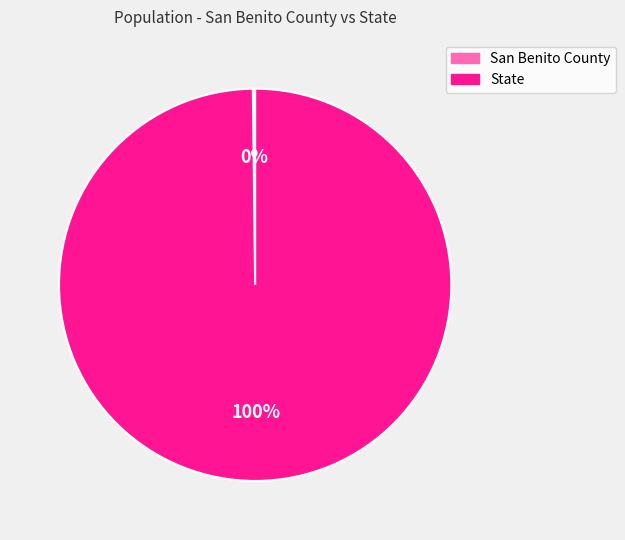

Is it true that State is 100% of the pie?

True